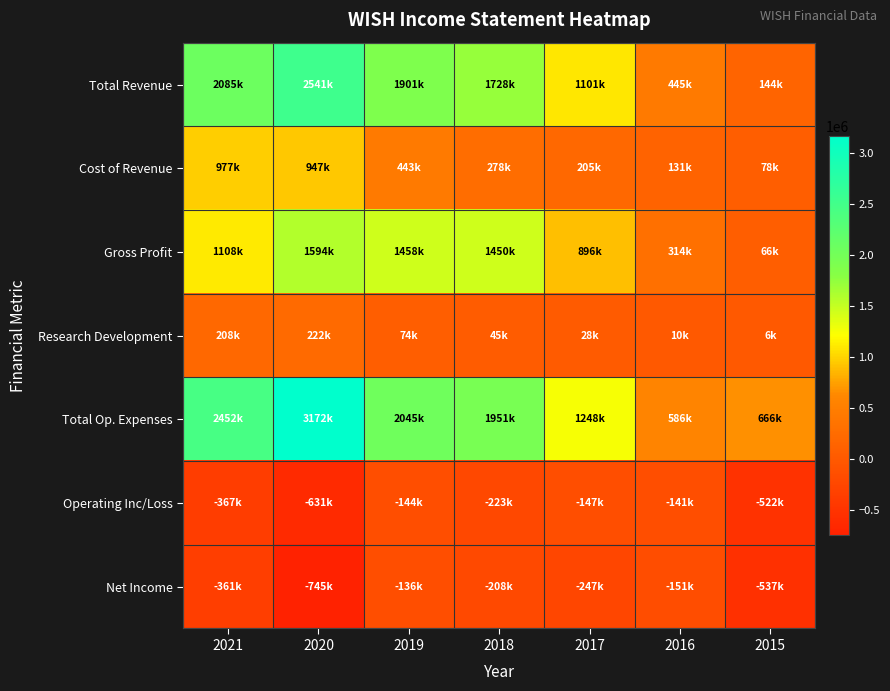

At which category does the chart reach its minimum across all series?

2020